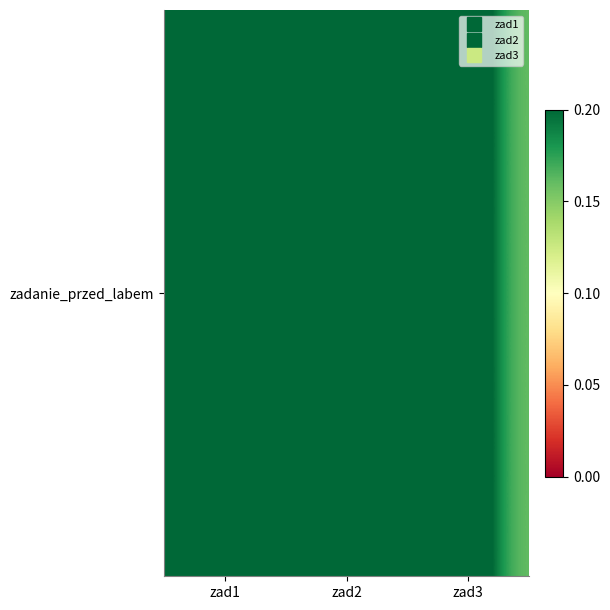

The chart shows a value of 0.7 at zad1. True or false?

False